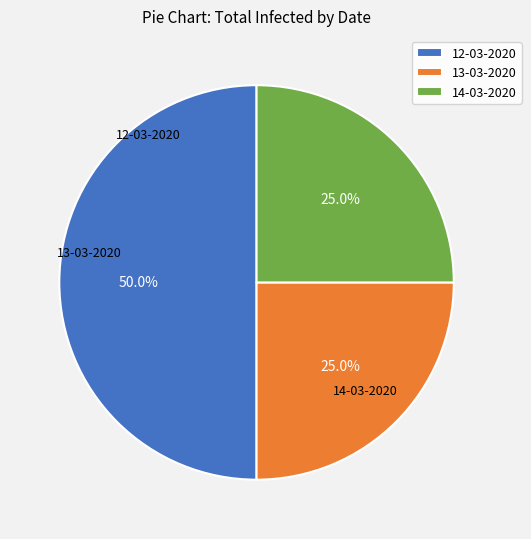

What is the ratio of the value at 12-03-2020 to the value at 13-03-2020?

2.0